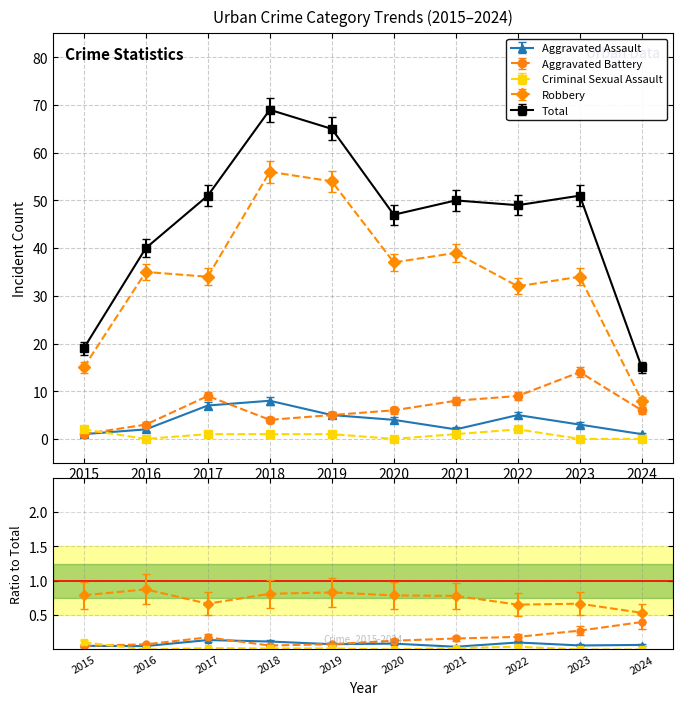

Rank the categories by Criminal Sexual Assault value from lowest to highest.

2016, 2020, 2023, 2024, 2017, 2018, 2019, 2021, 2015, 2022